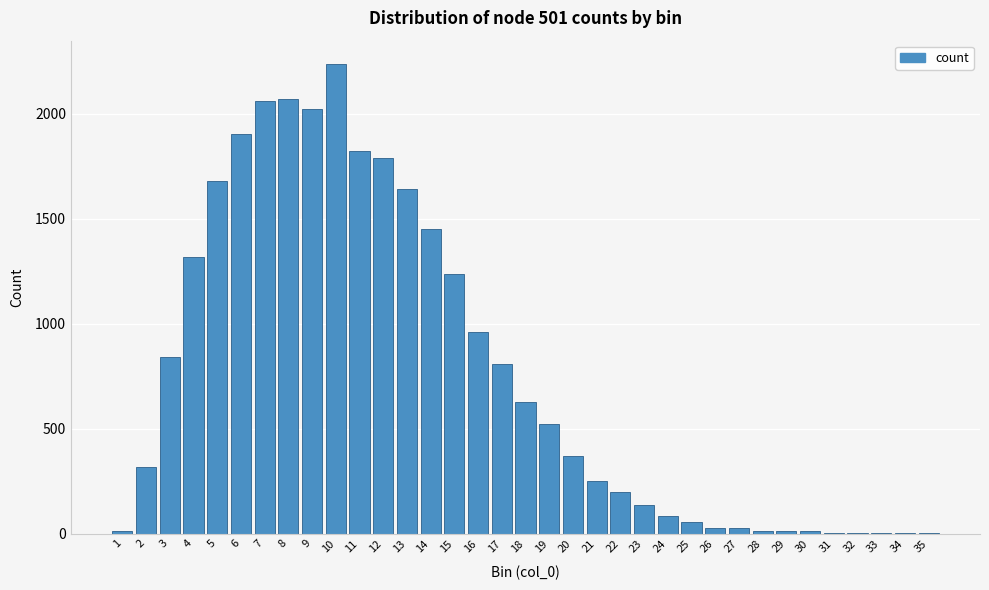

What is the change in value from 5 to 9?

+341